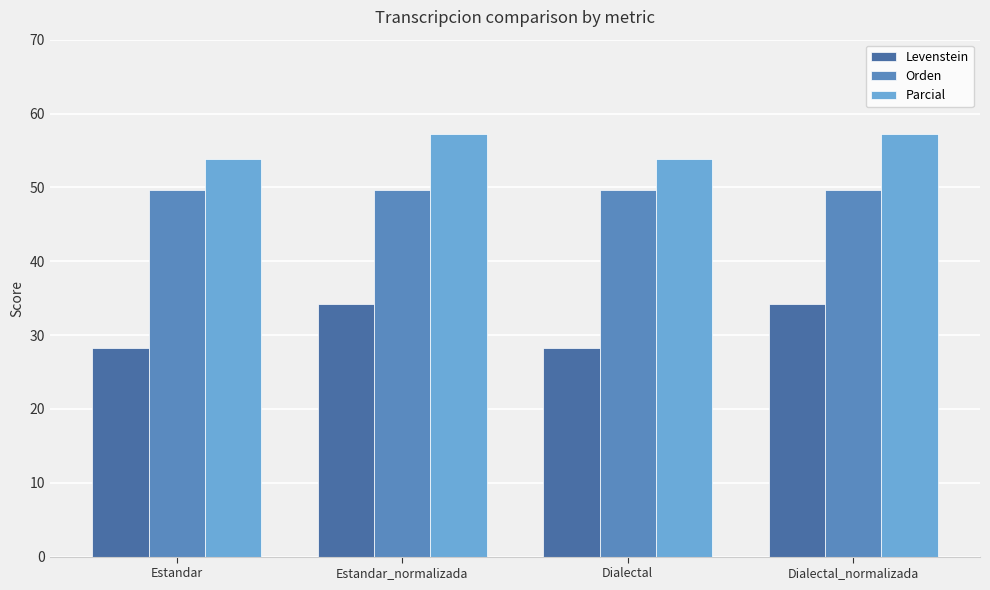

The value of Levenstein at Dialectal_normalizada is 12.6. True or false?

False